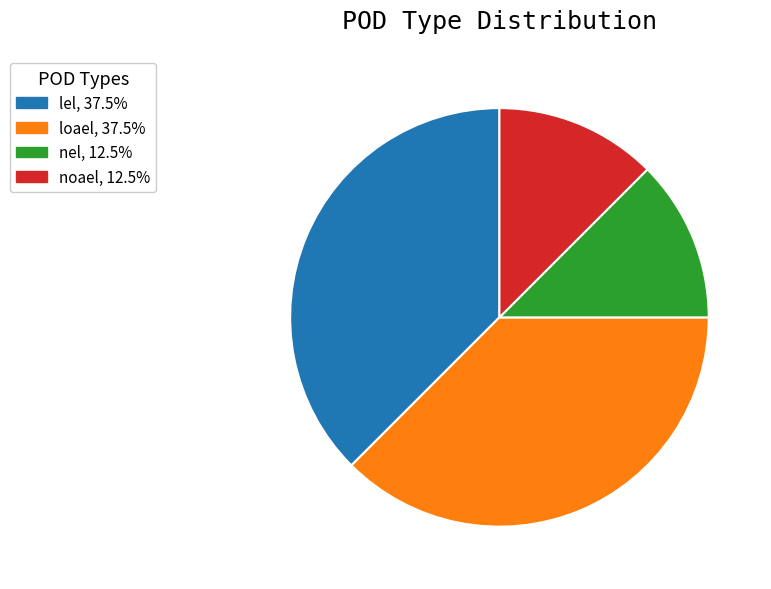

Is there any slice that represents more than half of the pie?

No